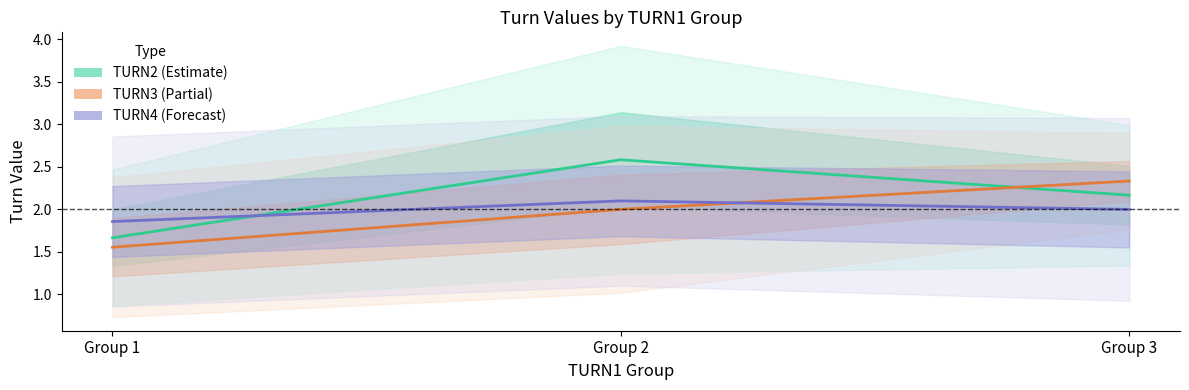

How many values in the TURN3 (Partial) series exceed 2?

1